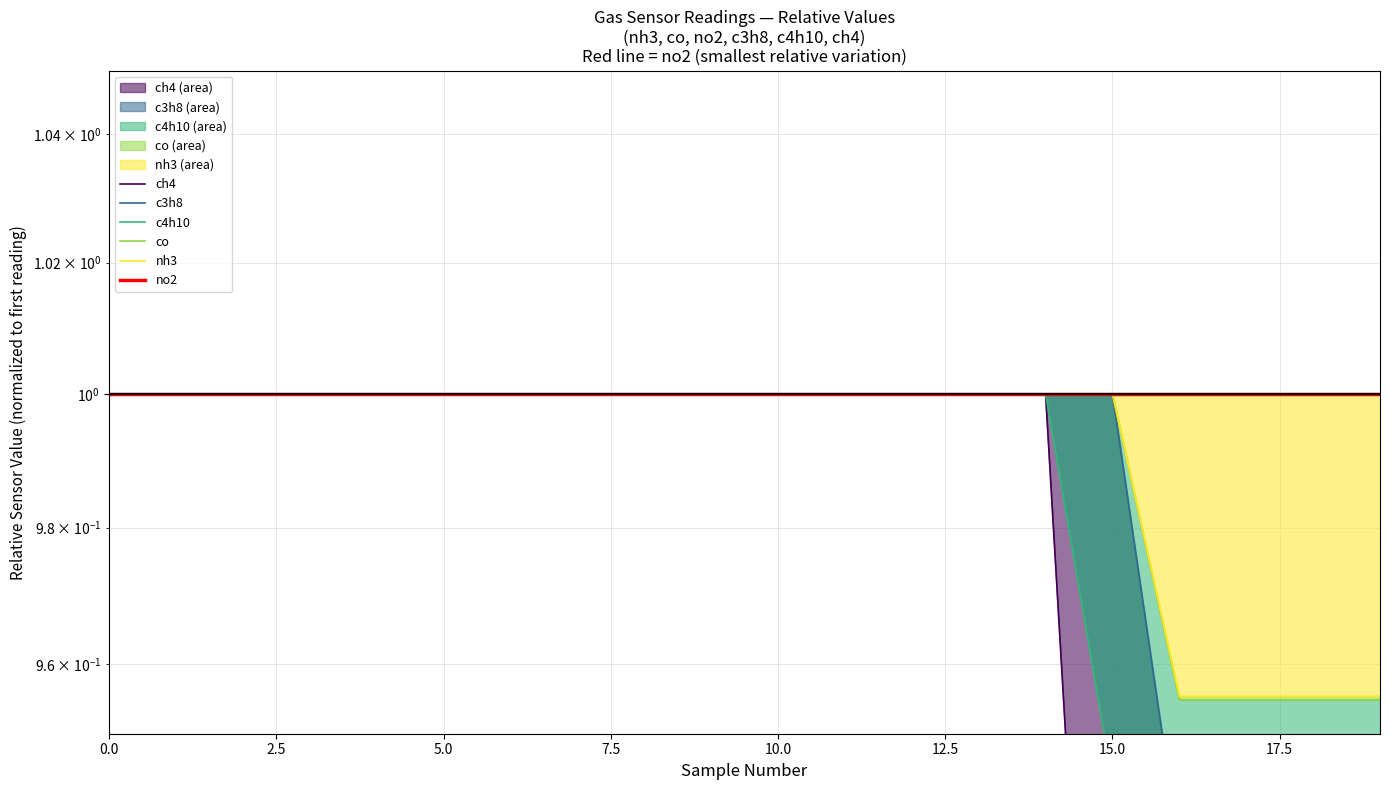

What is the maximum value for c4h10?

1.0